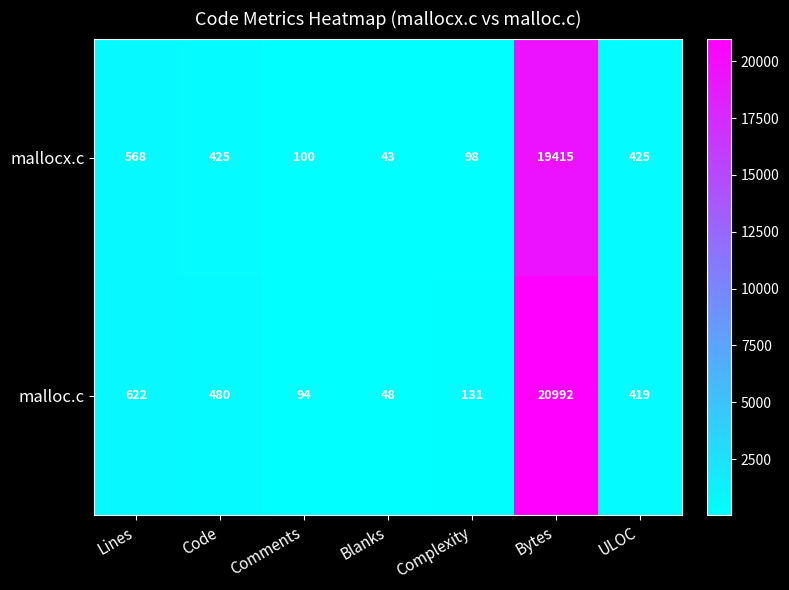

Rank the series by their maximum value, from highest to lowest.

malloc.c, mallocx.c